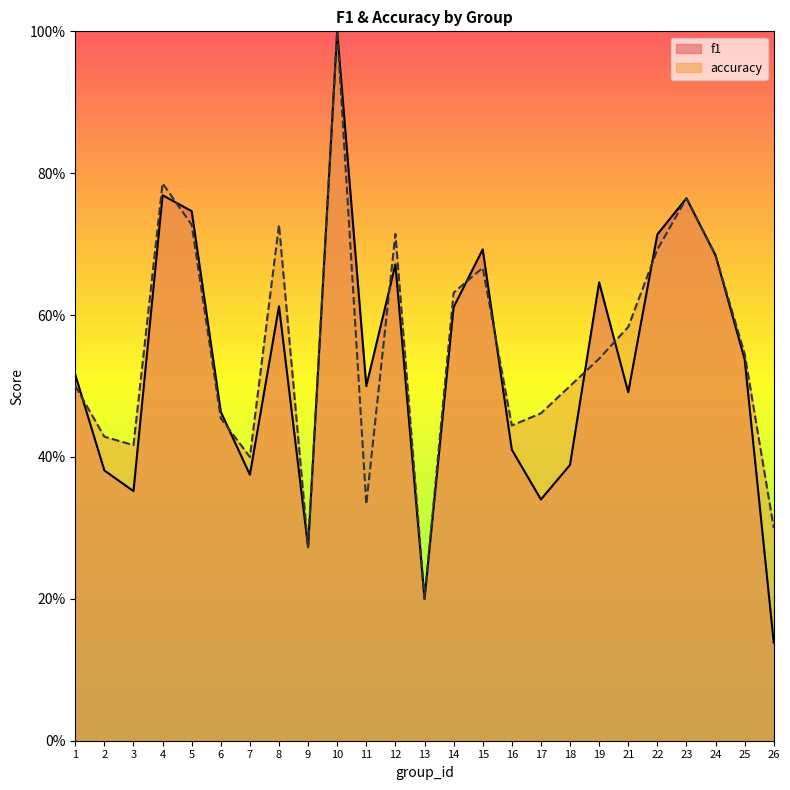

True or false: accuracy has a value of 1.3 at 23.

False